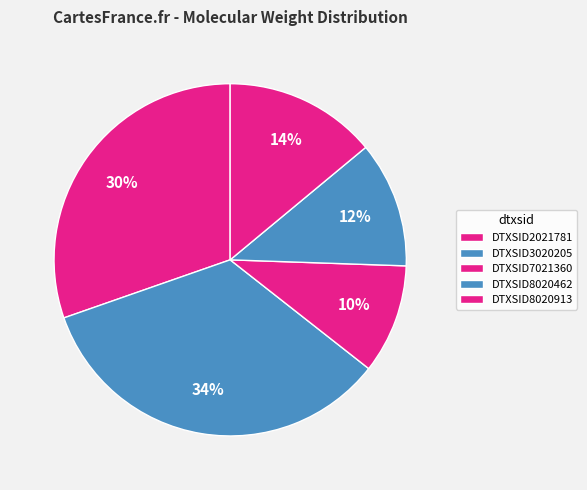

To the nearest percent, what is the average slice percentage?

20%